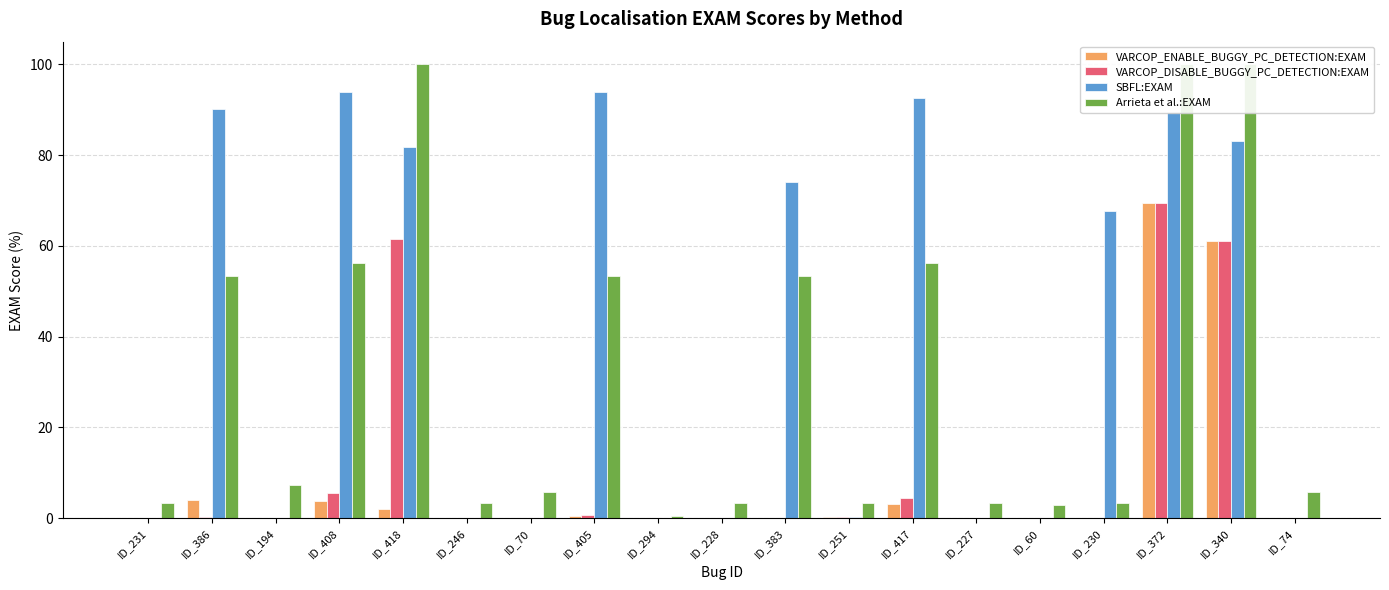

Reading left to right, extract all data points from this chart.

VARCOP_ENABLE_BUGGY_PC_DETECTION:EXAM: ID_231=0.0	ID_386=4.1	ID_194=0.0	ID_408=3.7	ID_418=2.1	ID_246=0.1	ID_70=0.1	ID_405=0.4	ID_294=0.1	ID_228=0.0	ID_383=0.0	ID_251=0.2	ID_417=3.1	ID_227=0.1	ID_60=0.0	ID_230=0.2	ID_372=69.5	ID_340=61.1	ID_74=0.2
VARCOP_DISABLE_BUGGY_PC_DETECTION:EXAM: ID_231=0.0	ID_386=0.4	ID_194=0.1	ID_408=5.5	ID_418=61.5	ID_246=0.1	ID_70=0.1	ID_405=0.6	ID_294=0.1	ID_228=0.0	ID_383=0.0	ID_251=0.2	ID_417=4.5	ID_227=0.1	ID_60=0.1	ID_230=0.2	ID_372=69.5	ID_340=61.1	ID_74=0.2
SBFL:EXAM: ID_231=0.0	ID_386=90.3	ID_194=0.1	ID_408=94.0	ID_418=81.9	ID_246=0.1	ID_70=0.1	ID_405=94.0	ID_294=0.1	ID_228=0.0	ID_383=74.0	ID_251=0.2	ID_417=92.6	ID_227=0.1	ID_60=0.1	ID_230=67.7	ID_372=89.4	ID_340=83.1	ID_74=0.2
Arrieta et al.:EXAM: ID_231=3.3	ID_386=53.4	ID_194=7.2	ID_408=56.2	ID_418=100.0	ID_246=3.3	ID_70=5.7	ID_405=53.4	ID_294=0.4	ID_228=3.3	ID_383=53.4	ID_251=3.3	ID_417=56.2	ID_227=3.3	ID_60=2.9	ID_230=3.3	ID_372=100.0	ID_340=100.0	ID_74=5.7